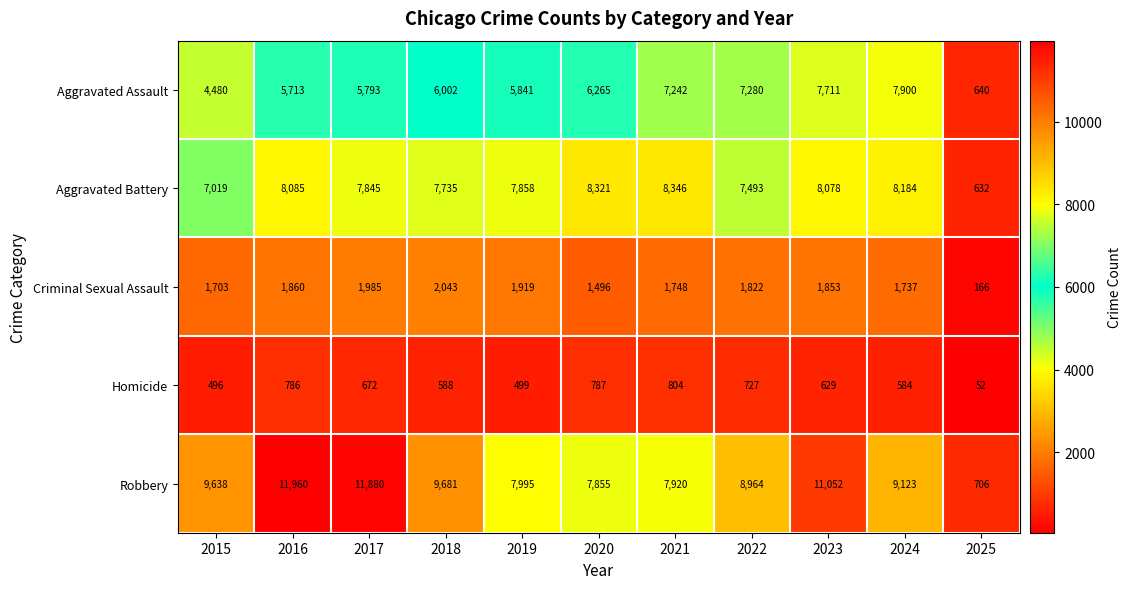

What is the maximum value shown in the chart?

11960